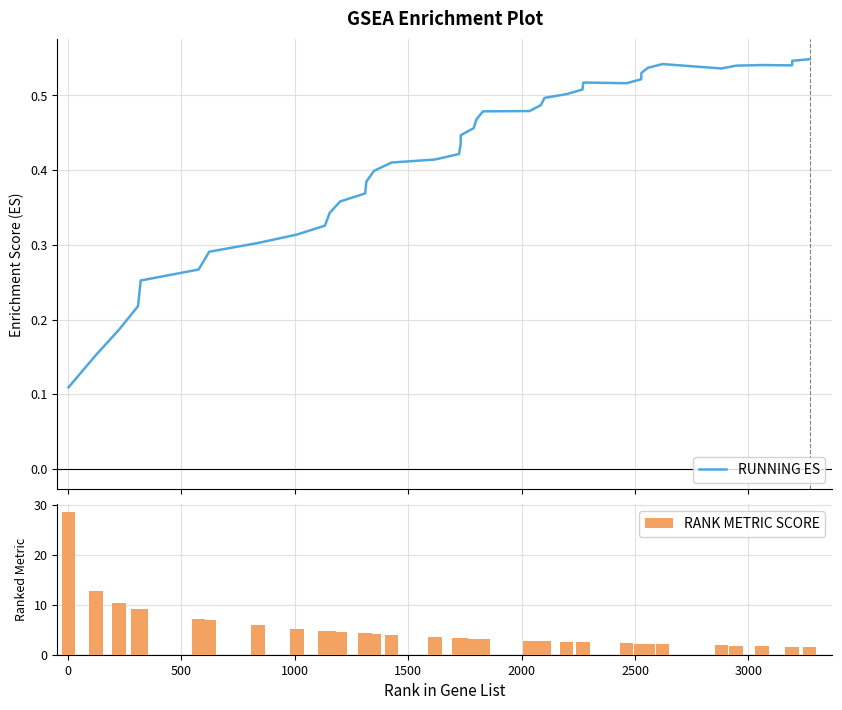

Which series has the largest range (max minus min)?

RANK METRIC SCORE